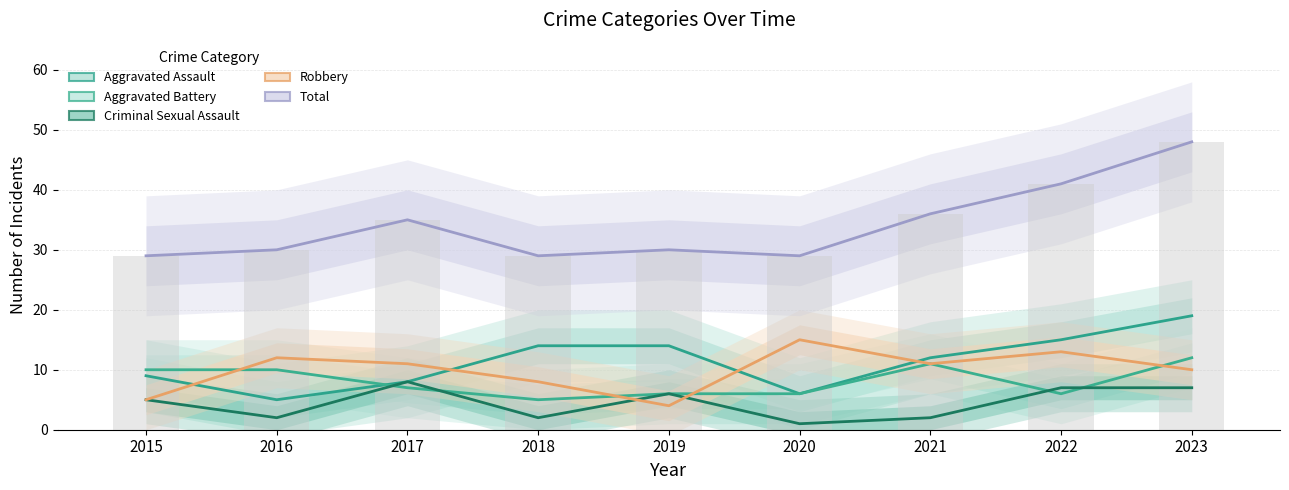

Which series has the largest total across all categories?

Total